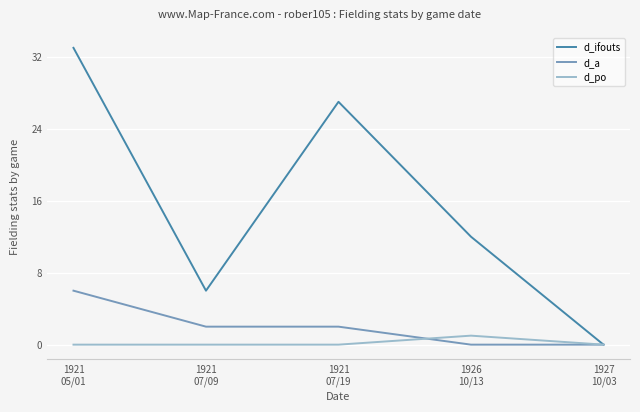

What is the maximum value shown in the chart?

33